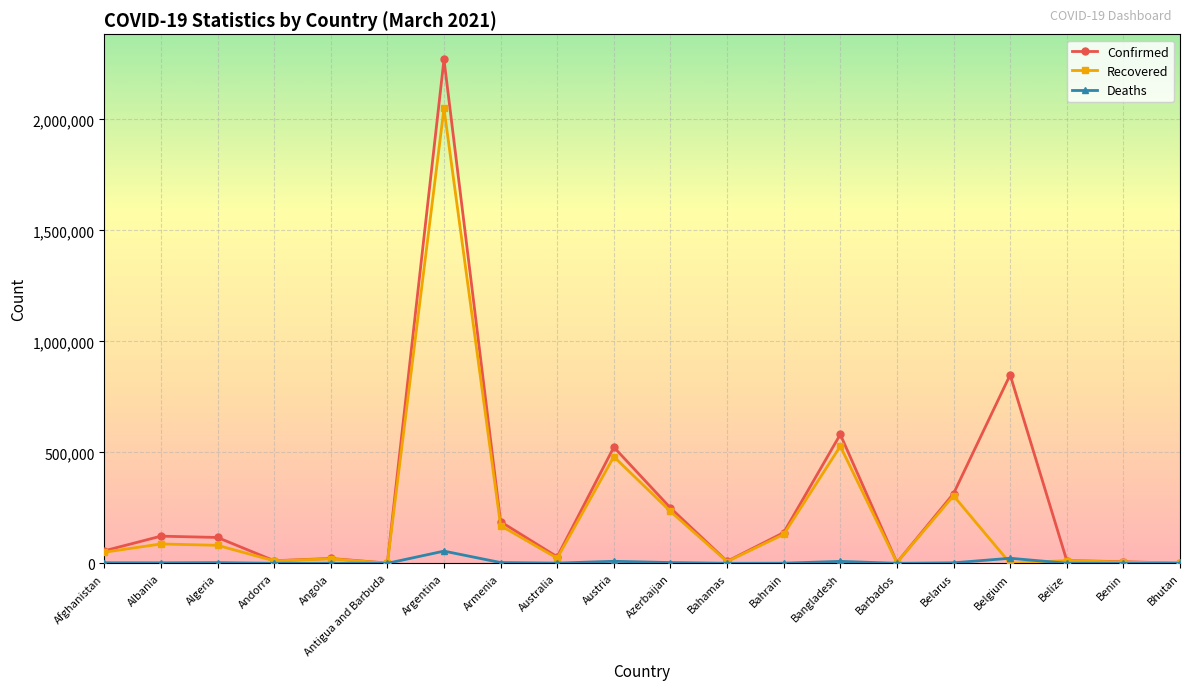

Which label corresponds to the largest value in the chart?

Argentina